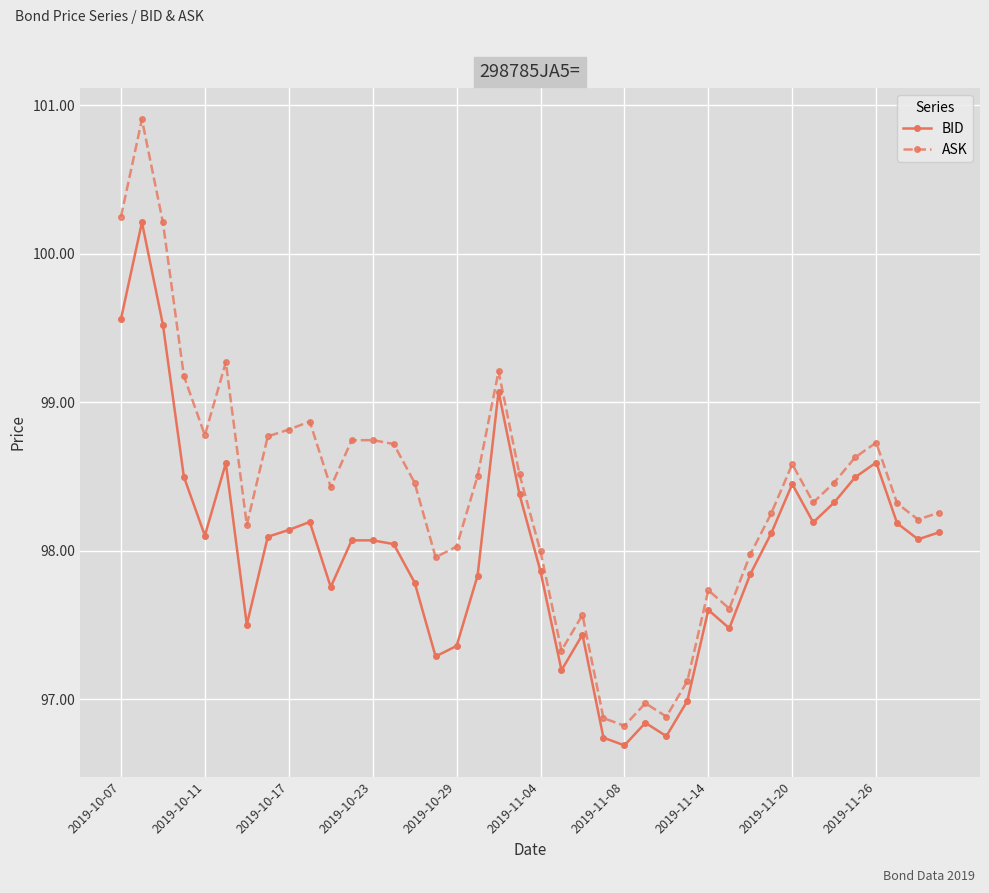

What is the difference between the second highest and second lowest values in the BID series?

2.8